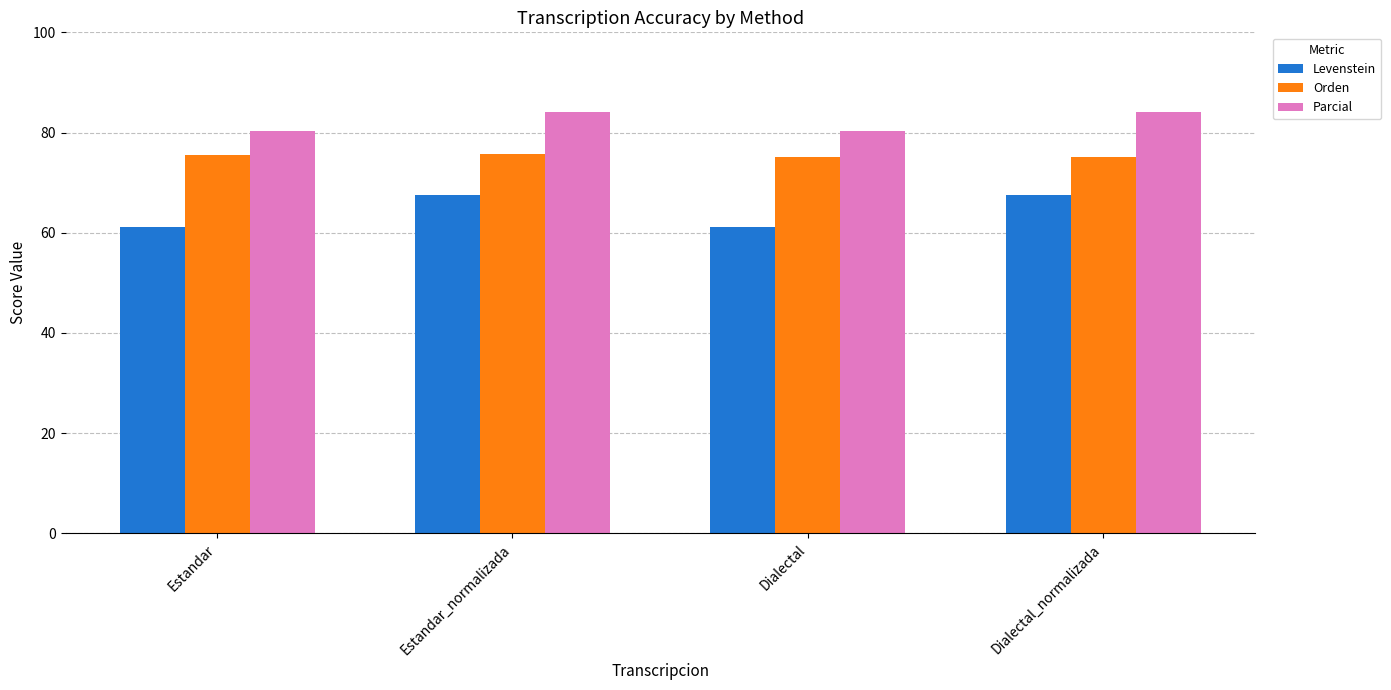

What is the label of the 3rd bar from the right?

Estandar_normalizada